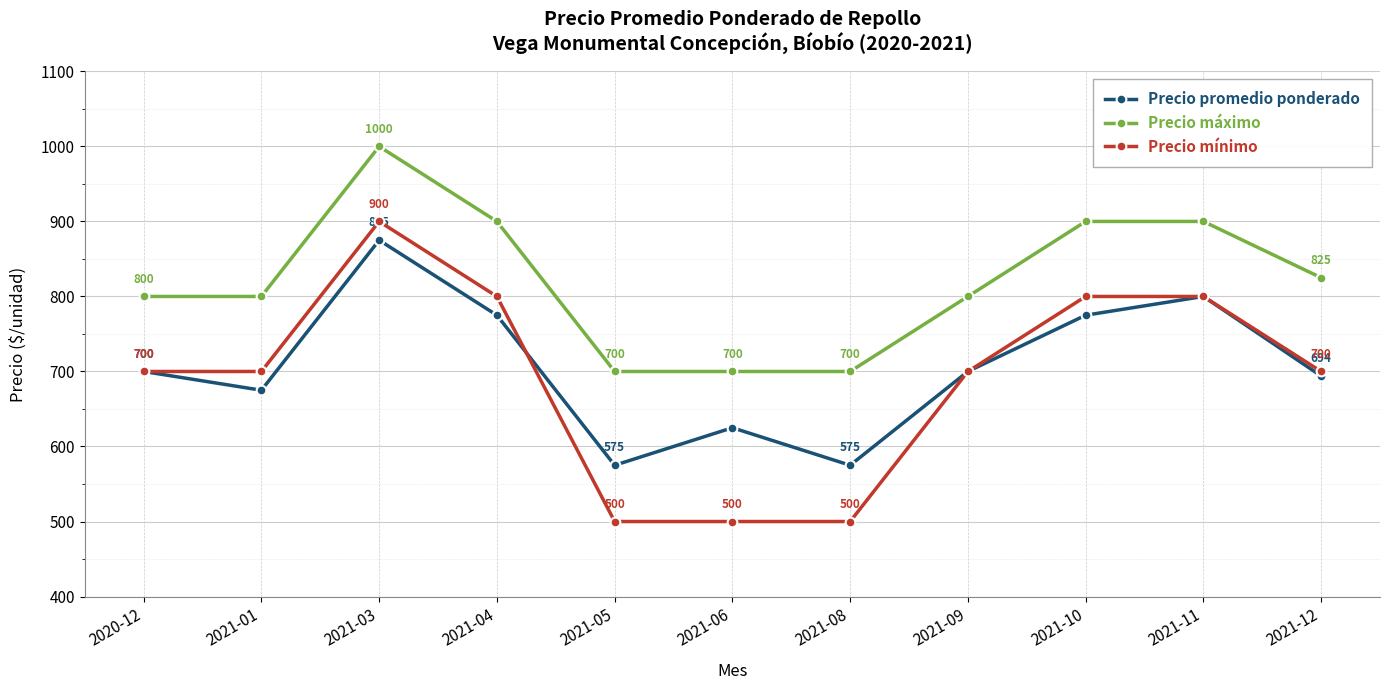

At which category does Precio mínimo reach its first local peak?

2021-03